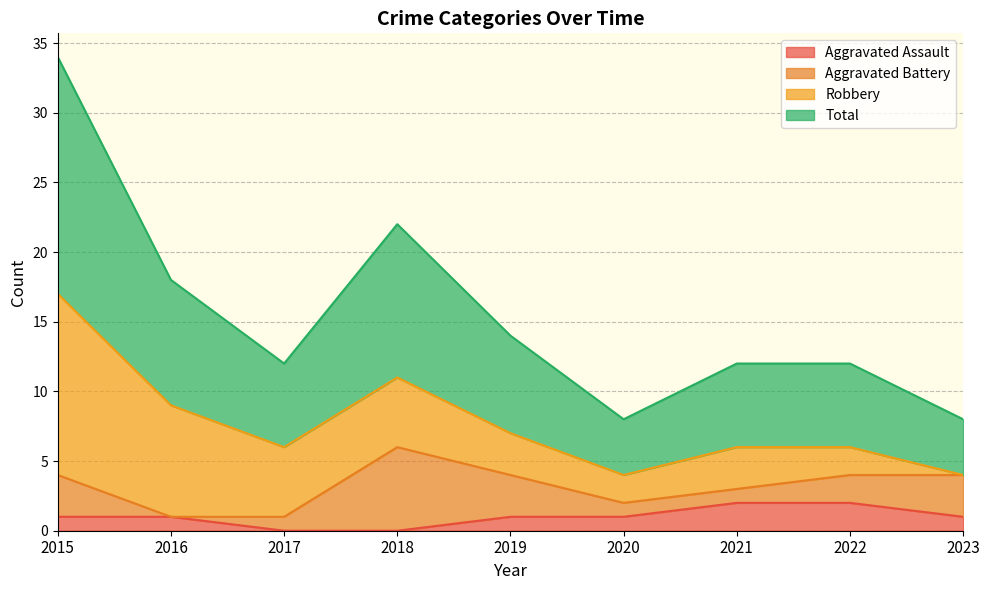

The value of Aggravated Assault at 2023 is 1. True or false?

True